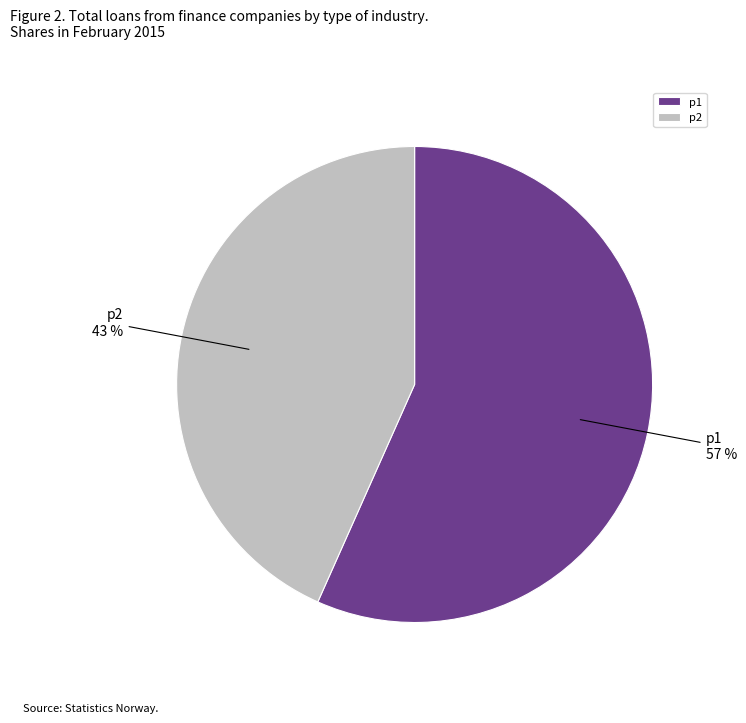

The p2 slice represents 43% of the pie. True or false?

True